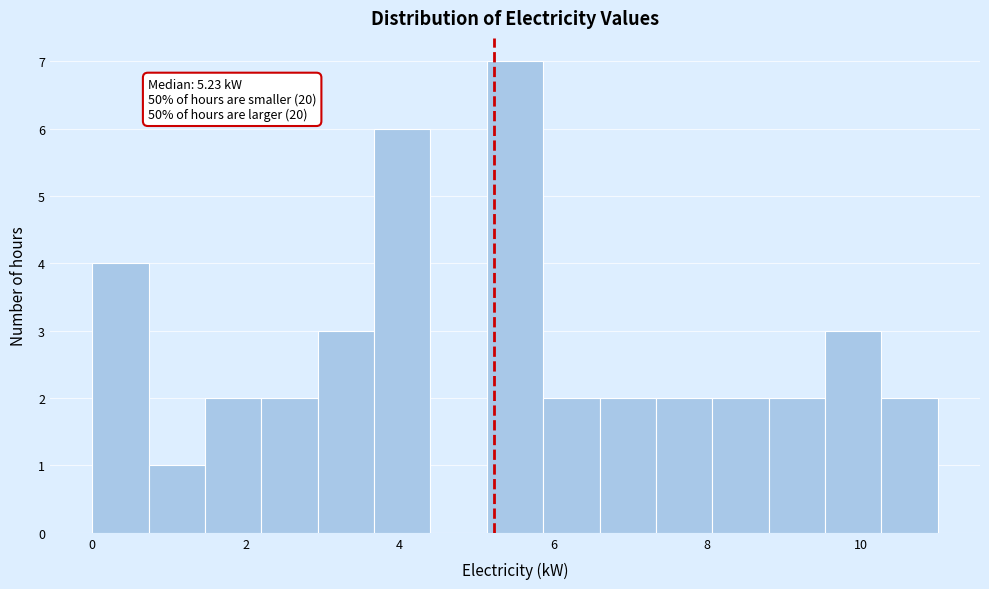

Around what value on the x-axis is the tallest bar? Give the approximate position of its centre, as read against the axis.

5.6